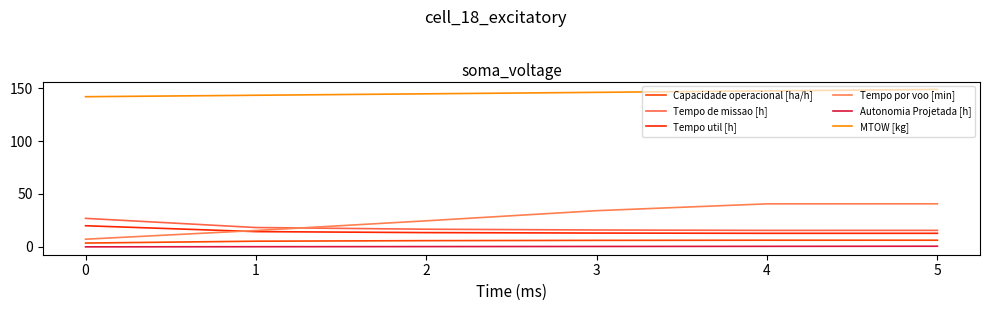

True or false: Capacidade operacional [ha/h] and Autonomia Projetada [h] cross at least once.

False